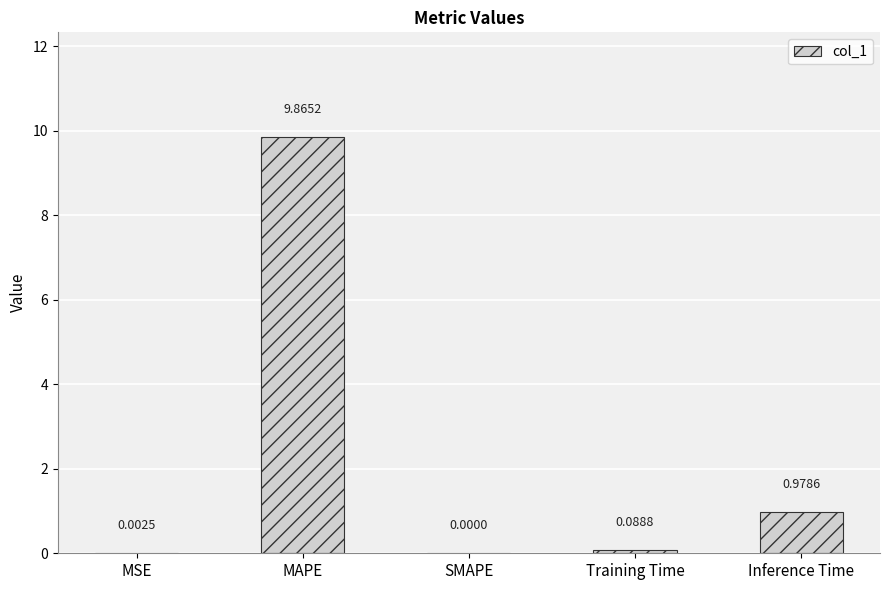

Which category has the highest value across all series?

MAPE